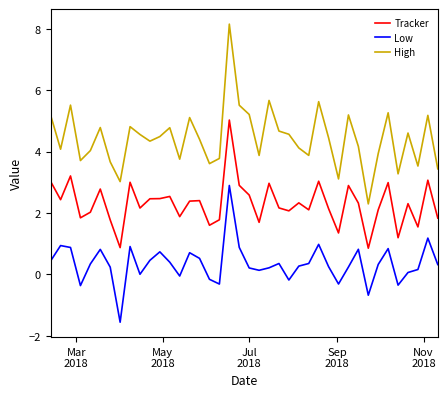

What are all the series names shown in the legend?

Tracker, Low, High